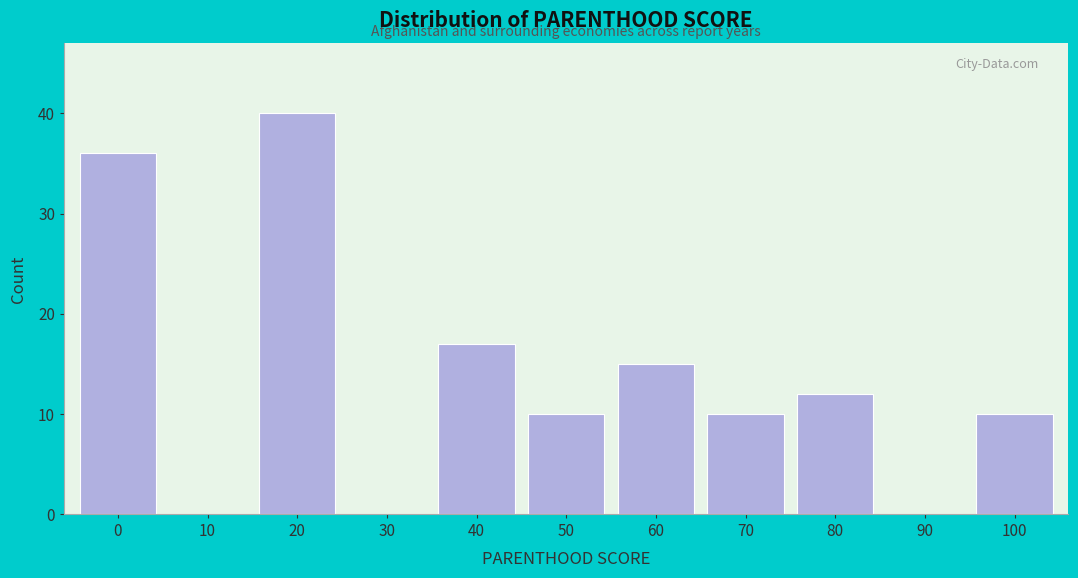

Reading left to right, transcribe all the data shown in this chart.

0=36	10=0	20=40	30=0	40=17	50=10	60=15	70=10	80=12	90=0	100=10